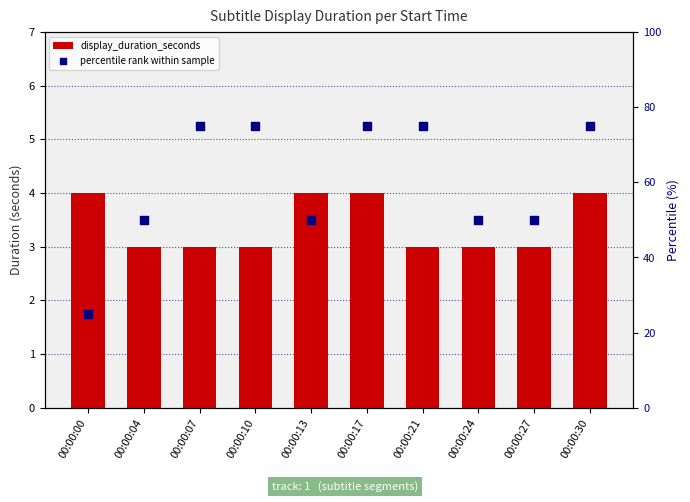

What are all the series names shown in the legend?

display_duration_seconds, percentile rank within sample